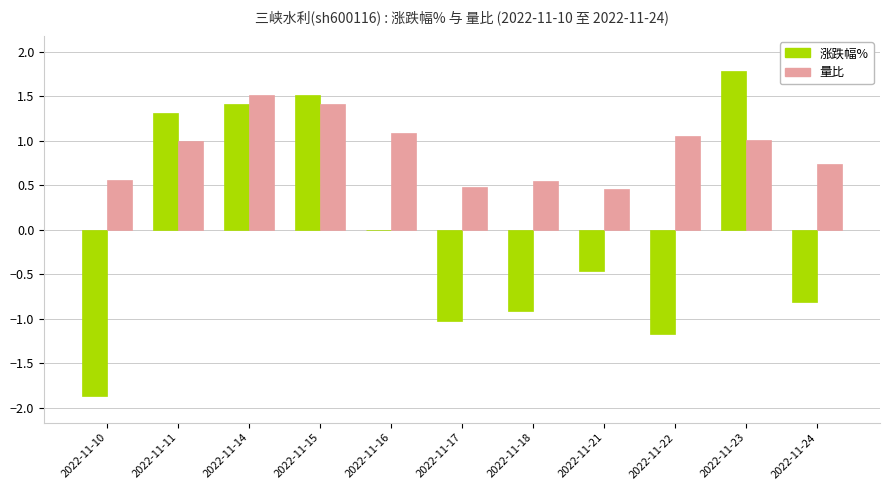

What is the sum of all 涨跌幅% values?

-0.3